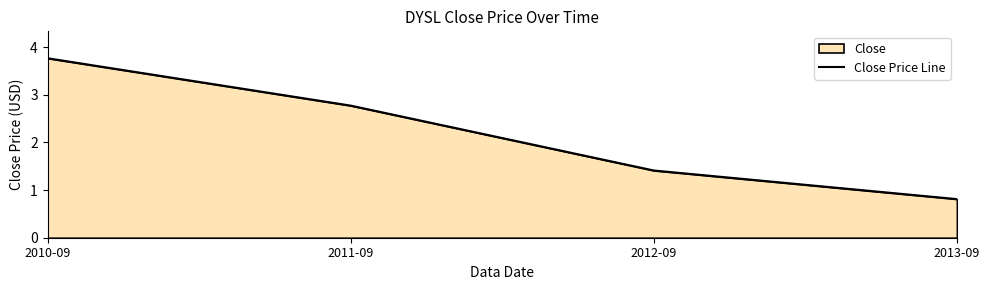

Reading left to right, what are all the values shown in this chart?

3.8	2.8	1.4	0.8